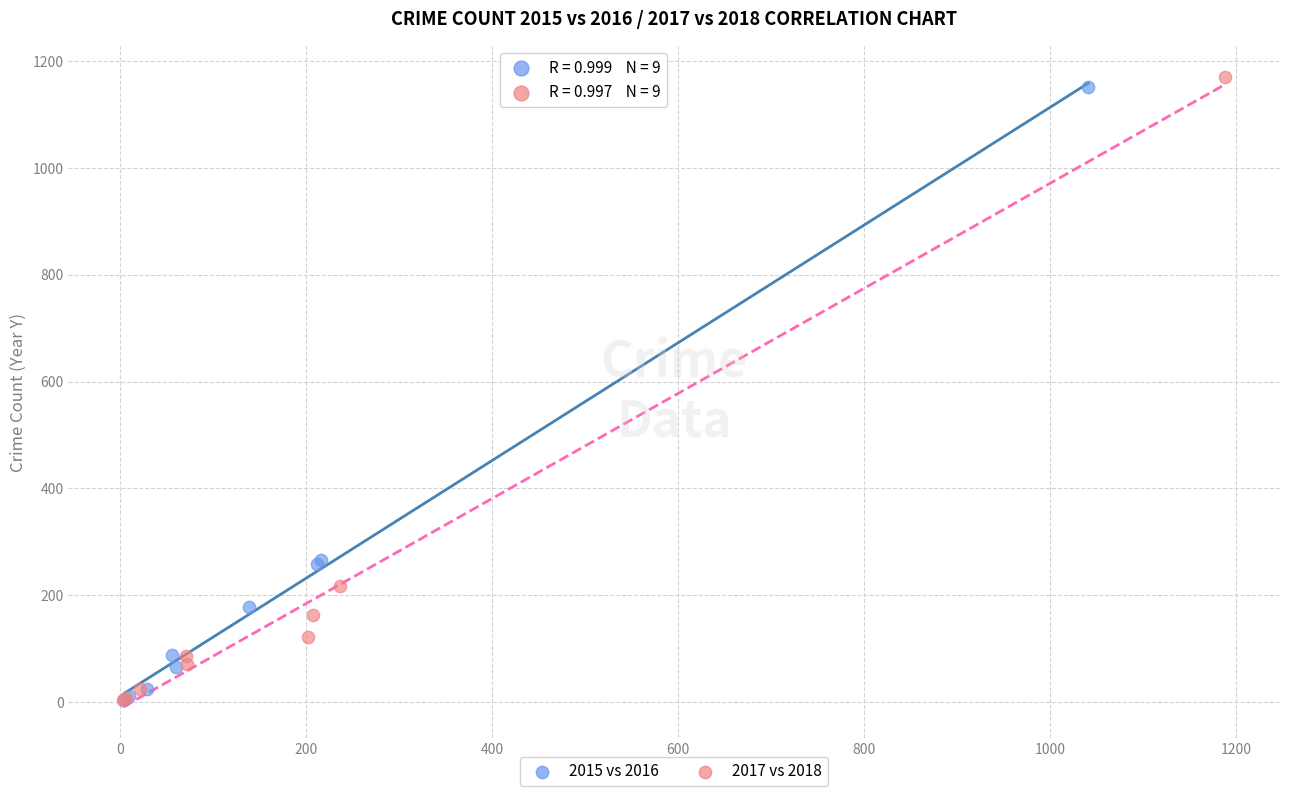

What are all the series names shown in the legend?

2015 vs 2016, 2017 vs 2018